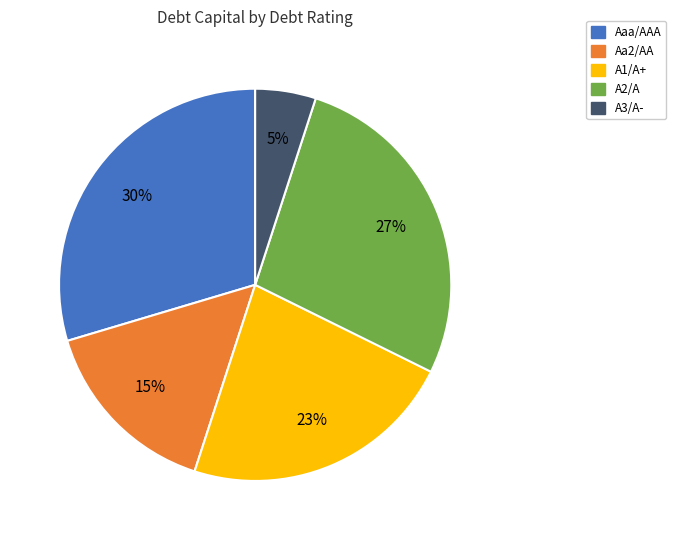

To the nearest percent, what is the difference between the largest and smallest slice percentages?

25%